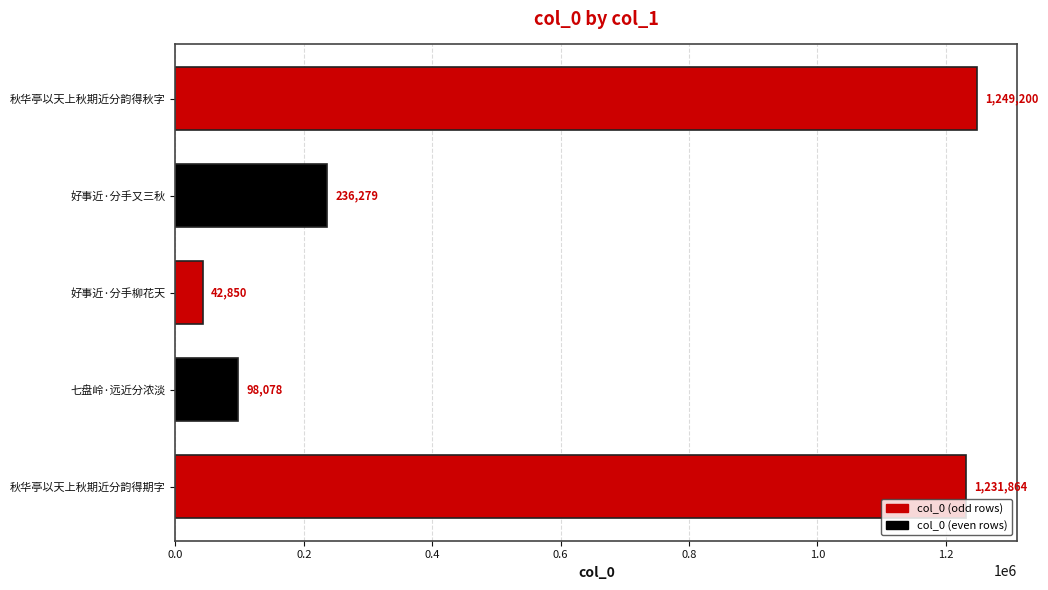

What is the minimum value shown in the chart?

42850